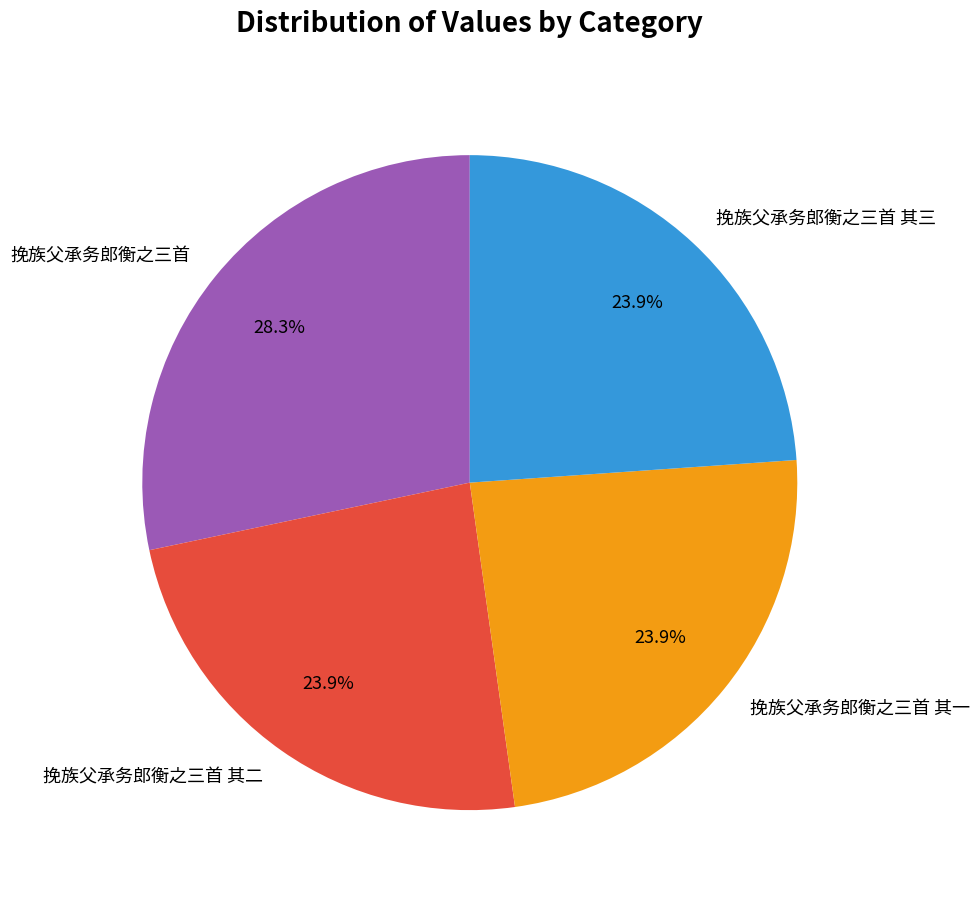

To the nearest percent, what is the combined percentage of 挽族父承务郎衡之三首 and 挽族父承务郎衡之三首 其二?

52%